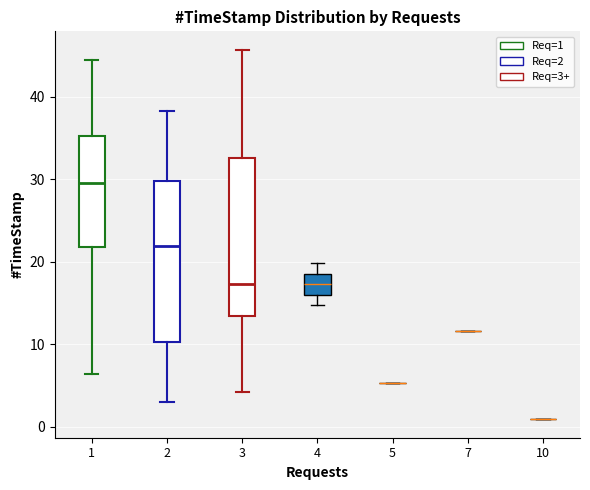

Reading left to right, transcribe this box plot: for each box, give where its median line is, the range the box spans, and where its two whiskers end, as read against the y-axis. The values are not printed on the chart, so give them approximately, as read against the axis.

1: median 29, box 22 to 35, whiskers 6 to 44
2: median 22, box 10 to 30, whiskers 3 to 38
3: median 17, box 13 to 33, whiskers 4 to 46
4: median 17, box 16 to 18, whiskers 15 to 20
5: box collapsed to a line at 5, whiskers 5 to 5
7: box collapsed to a line at 12, whiskers 12 to 12
10: box collapsed to a line at 1, whiskers 1 to 1